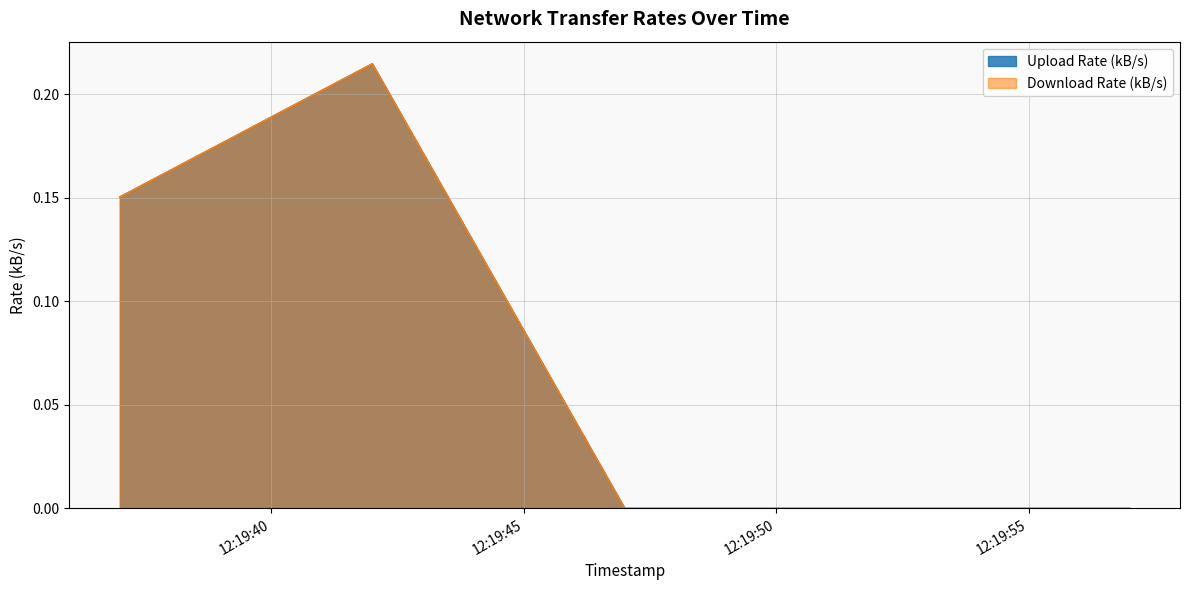

What is the highest value of the Download Rate (kB/s) series?

0.2